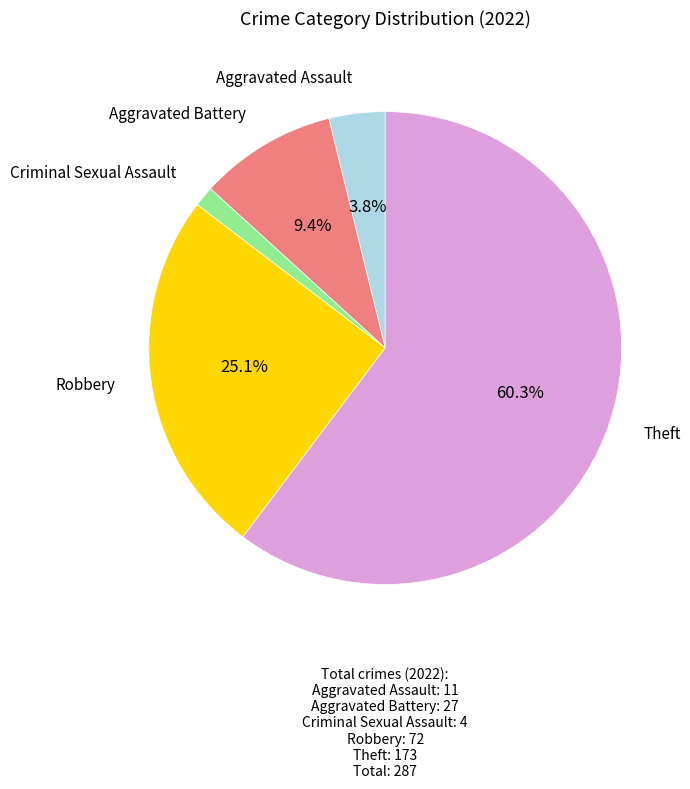

How many segments does this pie chart have?

5